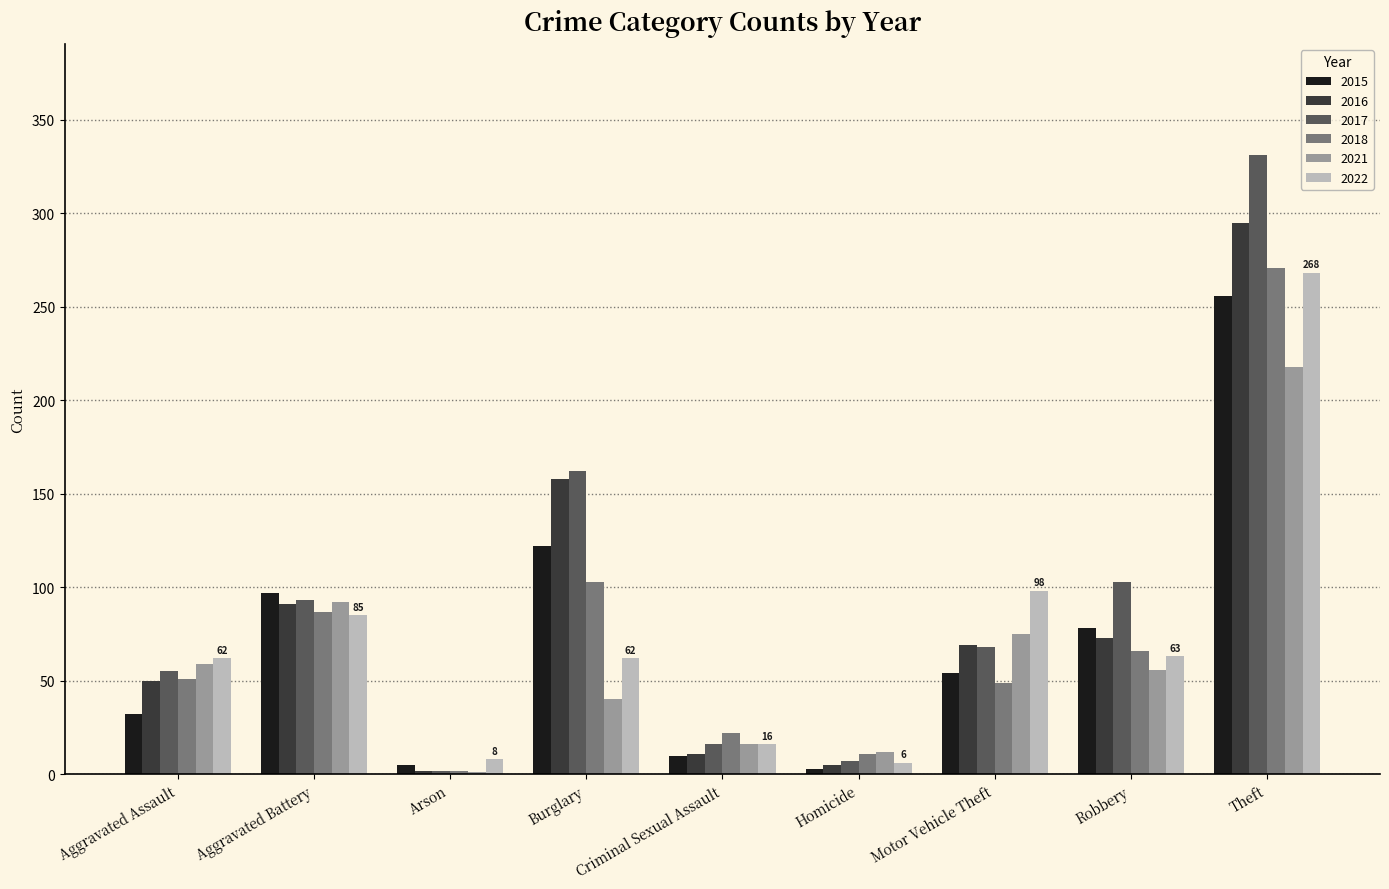

What is the maximum value shown in the chart?

331